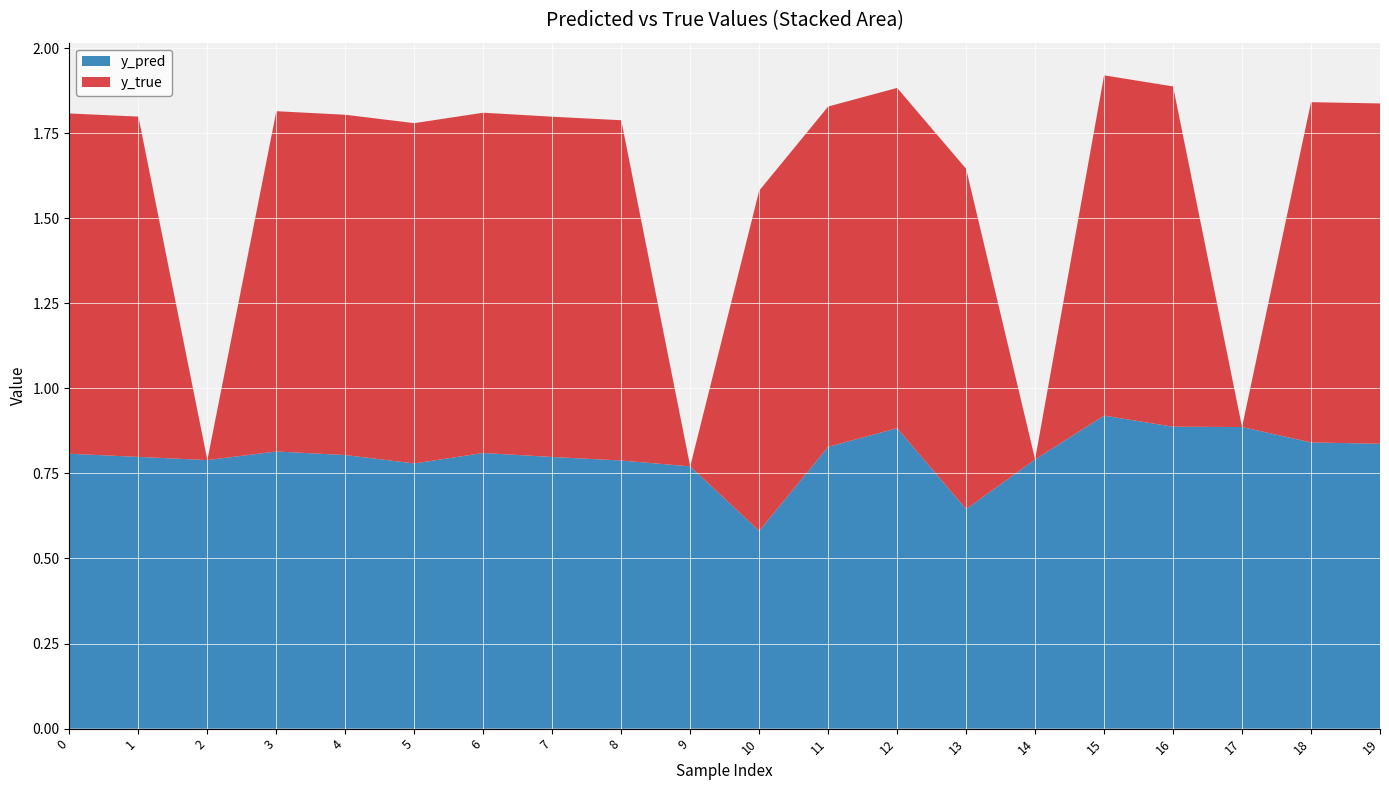

Reading right to left, transcribe all the data shown in this chart.

y_pred: 19=0.8	18=0.8	17=0.9	16=0.9	15=0.9	14=0.8	13=0.6	12=0.9	11=0.8	10=0.6	9=0.8	8=0.8	7=0.8	6=0.8	5=0.8	4=0.8	3=0.8	2=0.8	1=0.8	0=0.8
y_true: 19=1.0	18=1.0	17=0.0	16=1.0	15=1.0	14=0.0	13=1.0	12=1.0	11=1.0	10=1.0	9=0.0	8=1.0	7=1.0	6=1.0	5=1.0	4=1.0	3=1.0	2=0.0	1=1.0	0=1.0